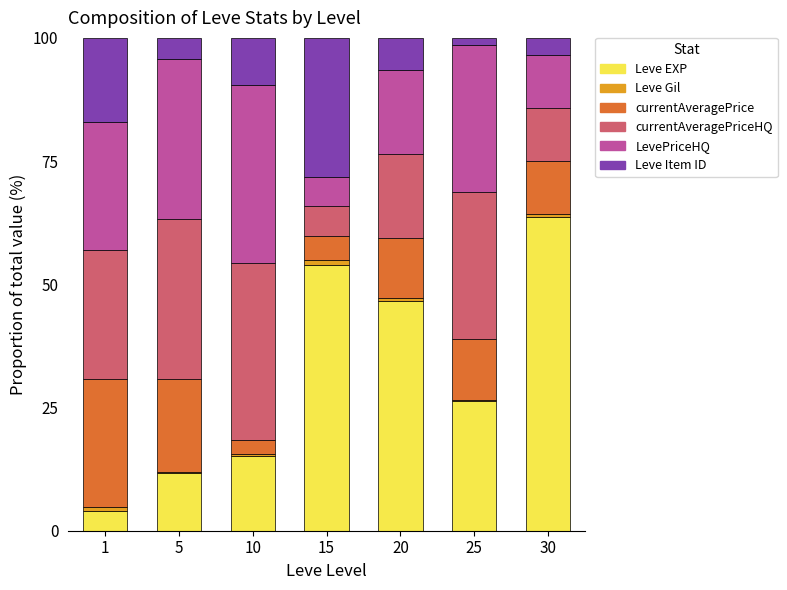

The value of Leve EXP at 10 is 27.2. True or false?

False